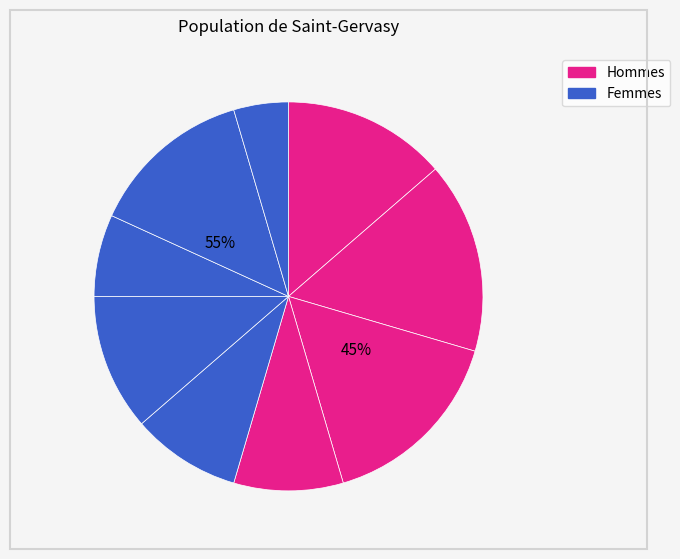

To the nearest percent, what percentage of the pie is B?

16%